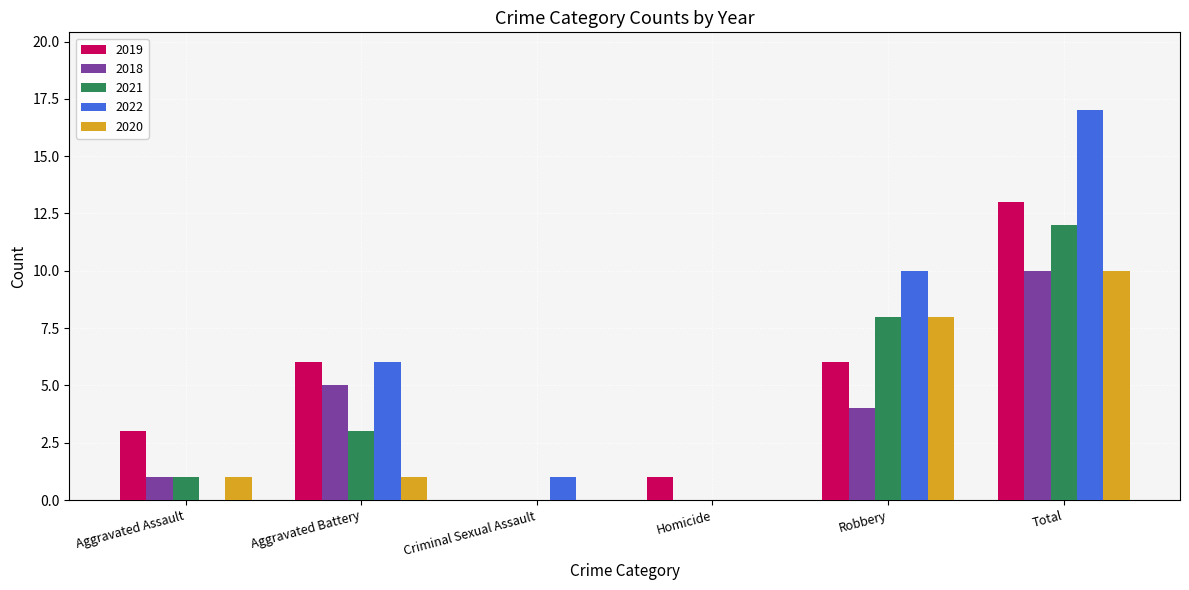

What is the sum of all 2020 values?

20